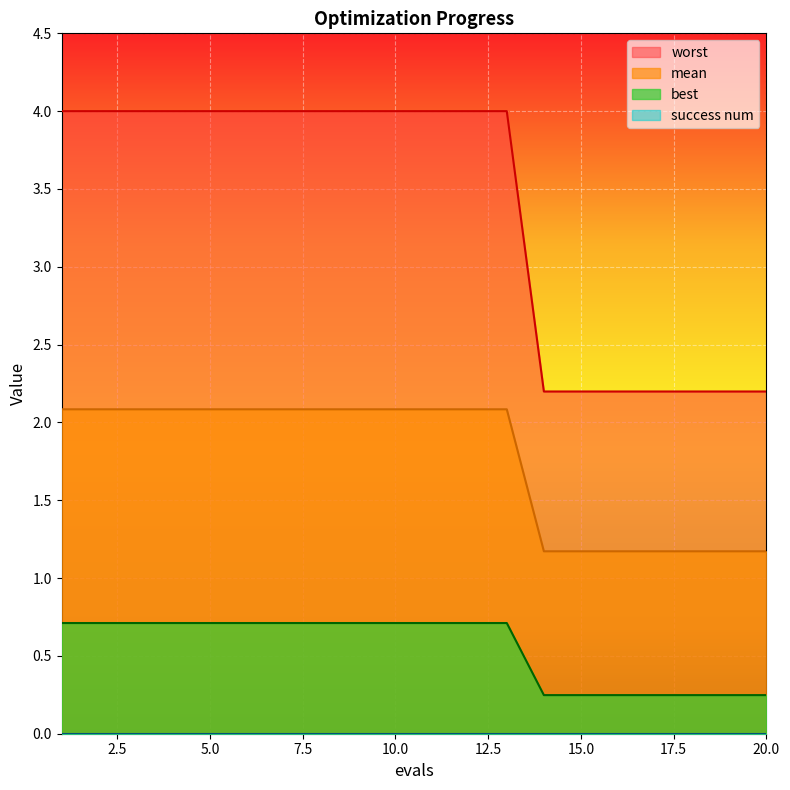

Which series has the largest total across all categories?

worst